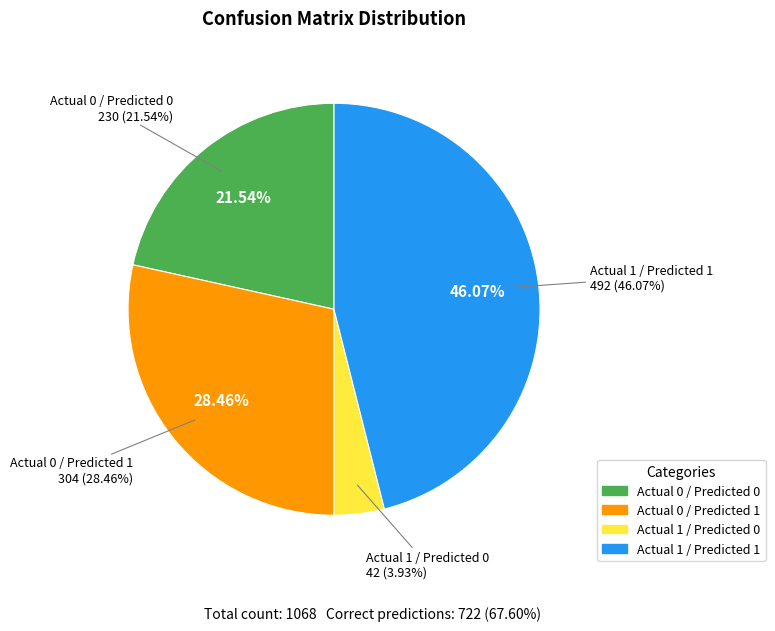

To the nearest percent, what is the combined percentage of Actual 0 / Predicted 1 and Actual 1 / Predicted 0?

32%